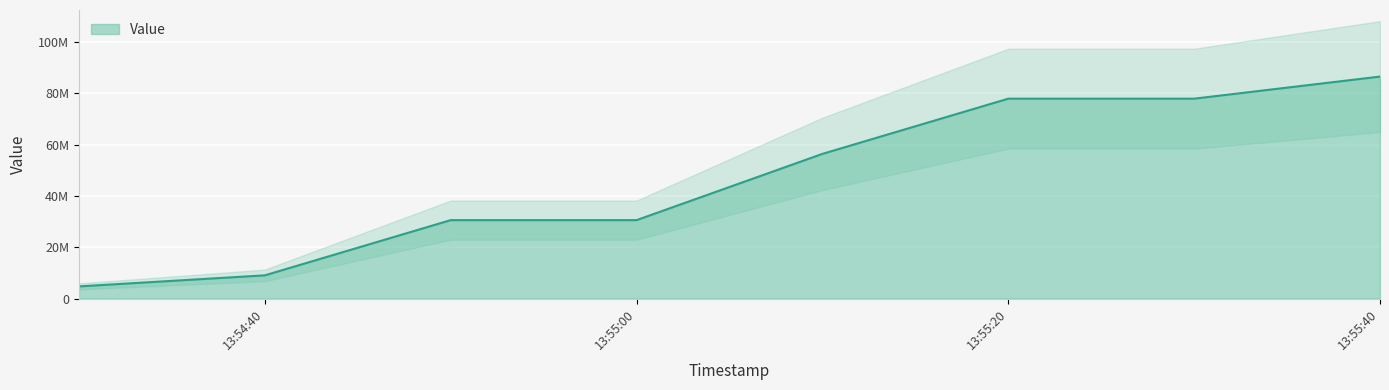

List the labels in order of value, largest first.

2024-07-25 13:55:40, 2024-07-25 13:55:20, 2024-07-25 13:55:30, 2024-07-25 13:55:10, 2024-07-25 13:54:50, 2024-07-25 13:55:00, 2024-07-25 13:54:40, 2024-07-25 13:54:30